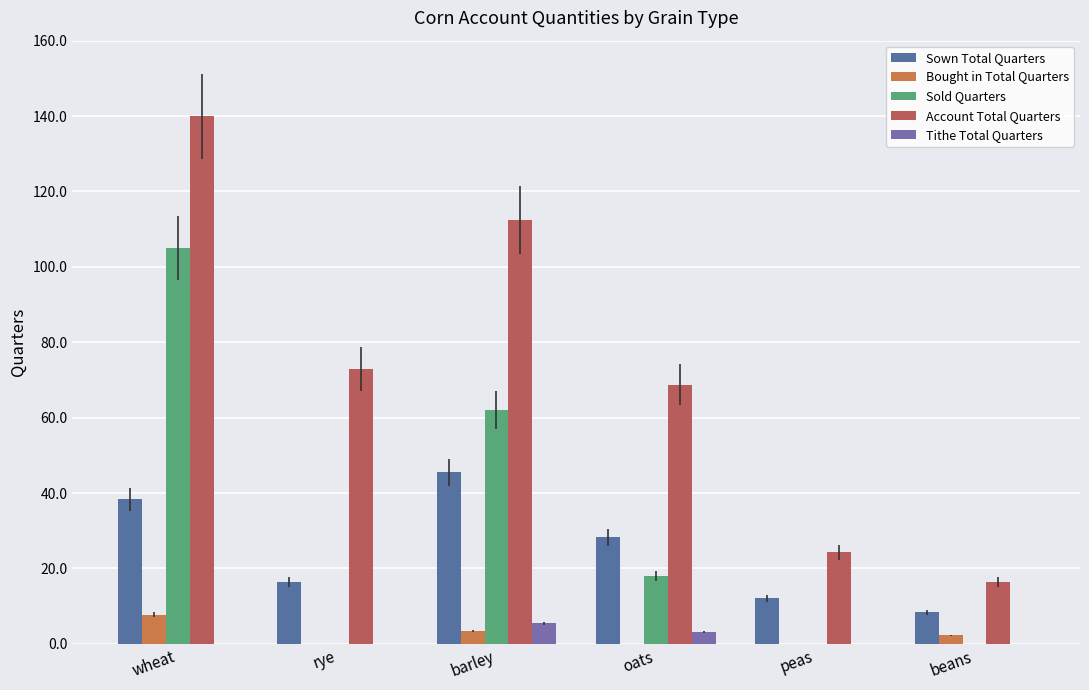

How many distinct data groups are displayed?

5